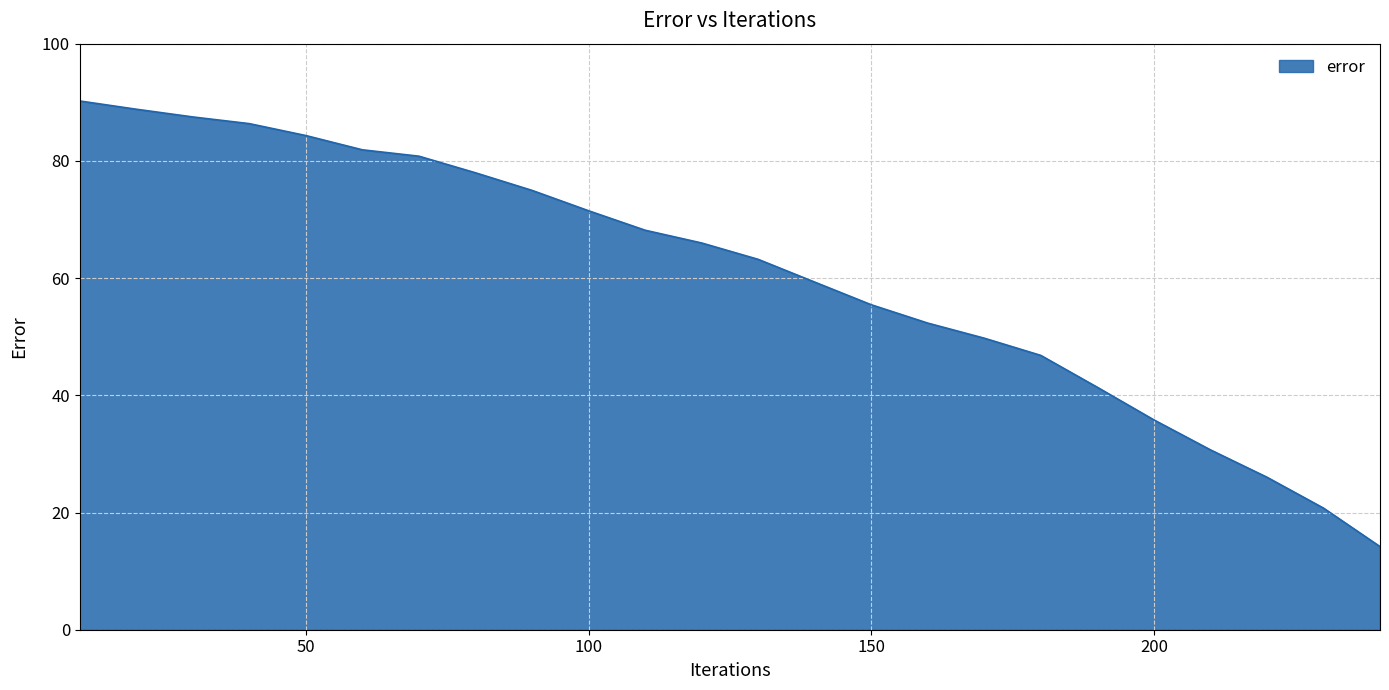

What is the smallest value displayed?

14.2